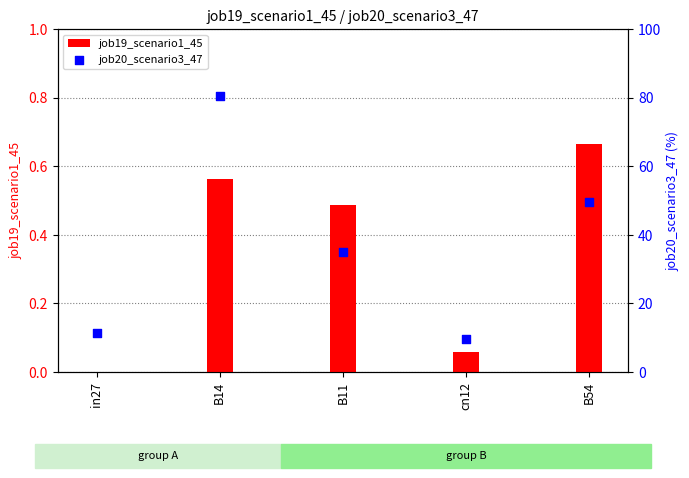

Which series reaches the maximum Y coordinate?

job20_scenario3_47